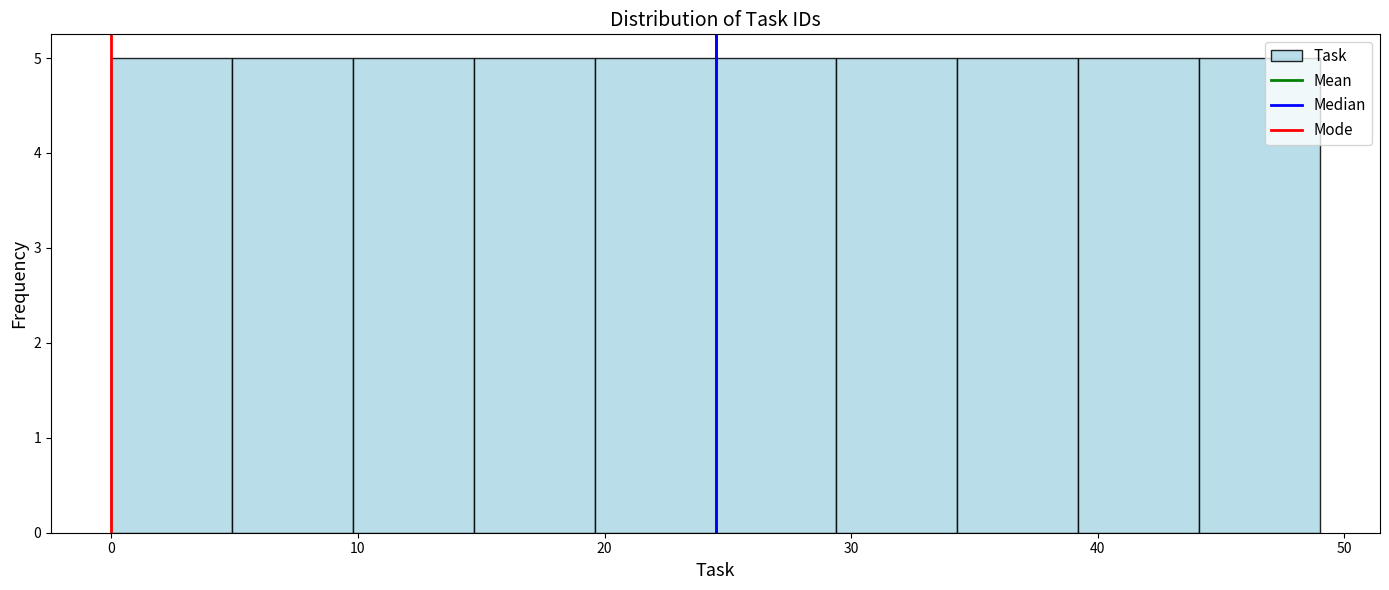

Reading left to right, list every bar in this chart as the range it spans on the x-axis followed by its height. Neither the bar edges nor the heights are printed on the chart, so give them approximately, as read against the axes.

0.0 to 4.9: 5
4.9 to 9.8: 5
9.8 to 14.7: 5
14.7 to 19.6: 5
19.6 to 24.5: 5
24.5 to 29.4: 5
29.4 to 34.3: 5
34.3 to 39.2: 5
39.2 to 44.1: 5
44.1 to 49.0: 5